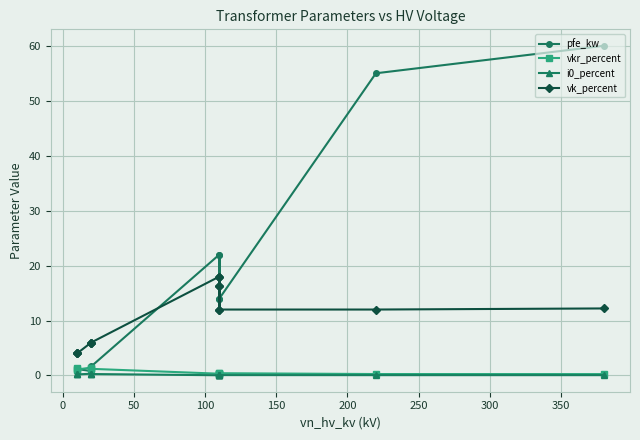

Which series has the largest range (max minus min)?

pfe_kw